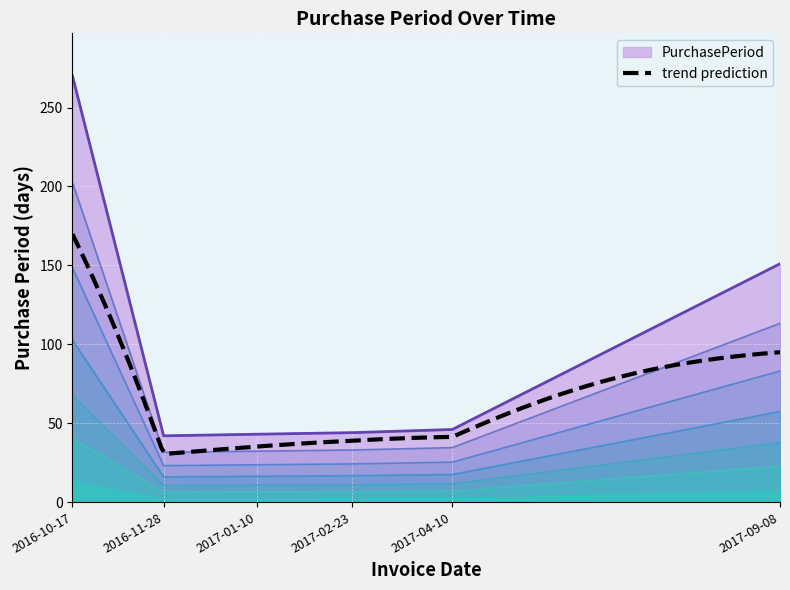

How many categories are shown in the chart?

6